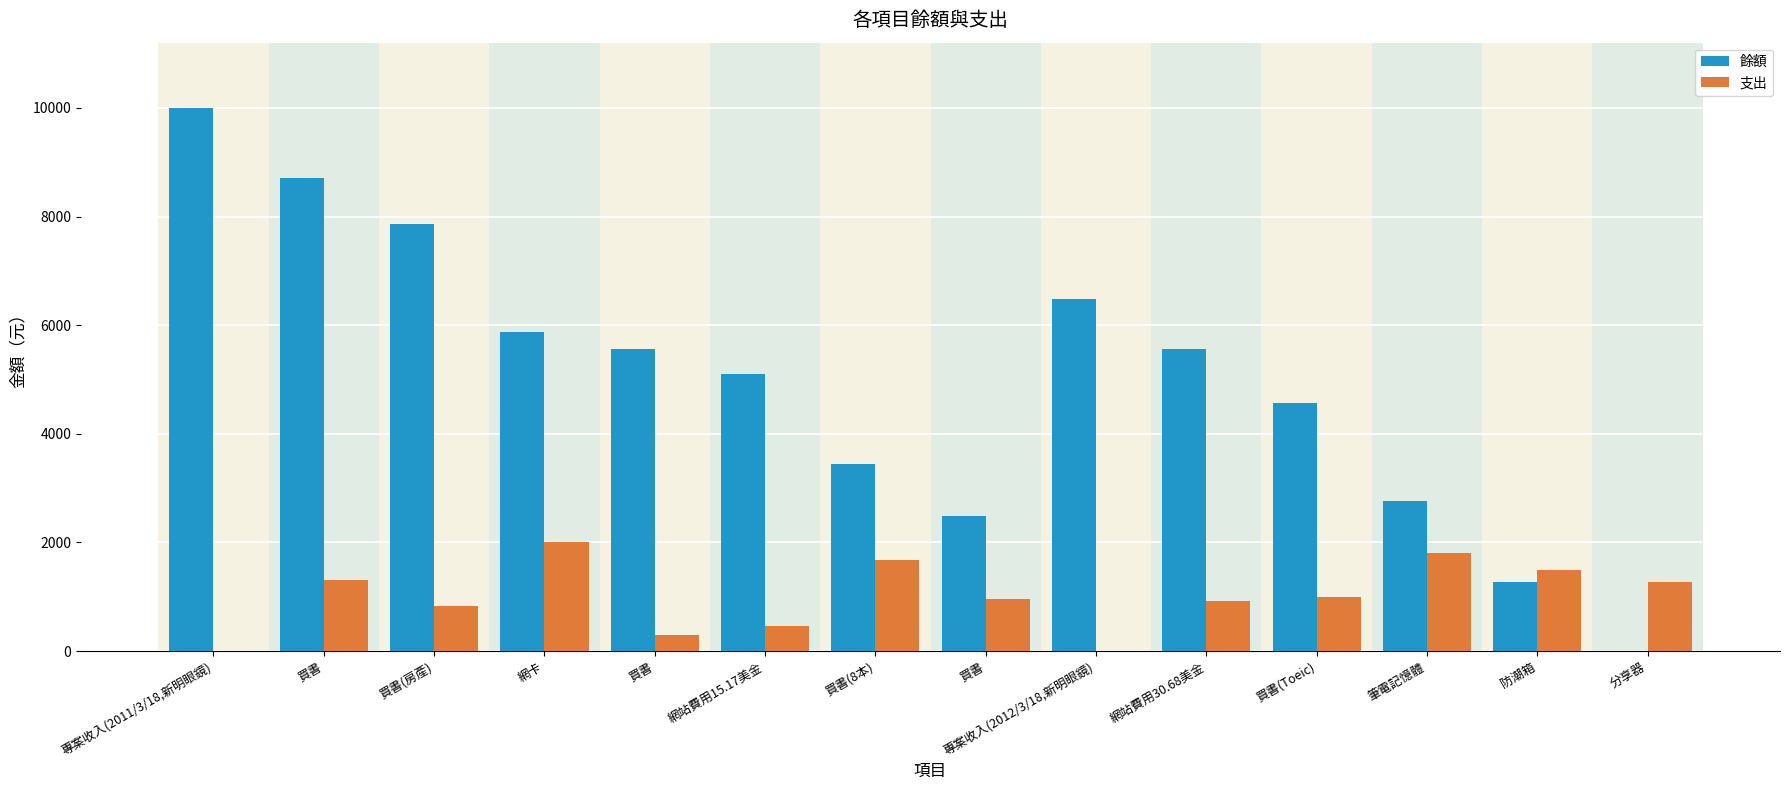

Rank the categories by 餘額 value from lowest to highest.

分享器, 防潮箱, 買書, 筆電記憶體, 買書(8本), 買書(Toeic), 網站費用15.17美金, 買書, 網站費用30.68美金, 網卡, 專案收入(2012/3/18,新明眼鏡), 買書(房產), 買書, 專案收入(2011/3/18,新明眼鏡)